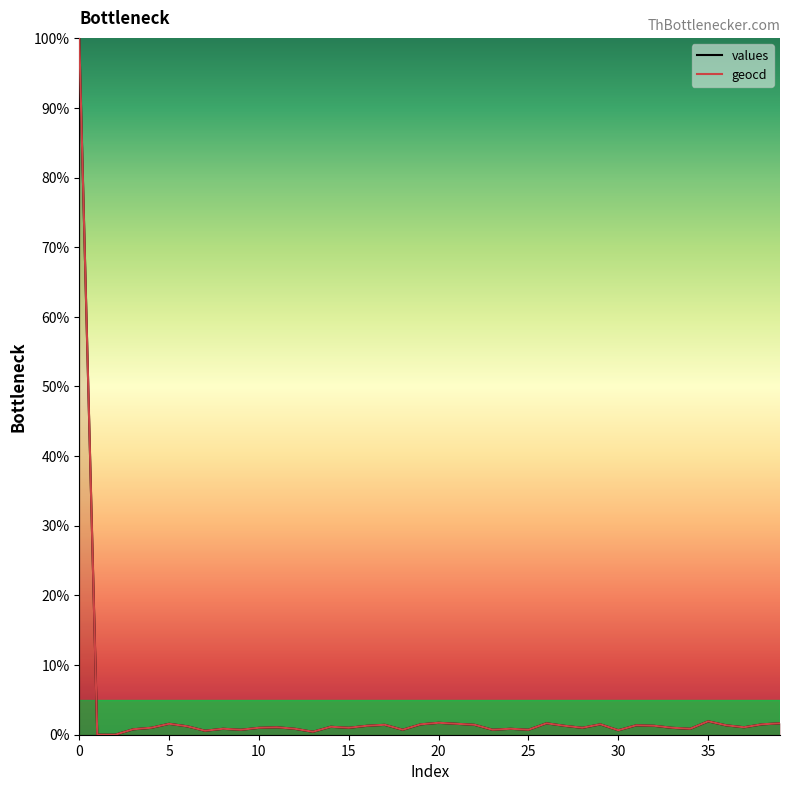

The values series shows 1.7 at 20. True or false?

True